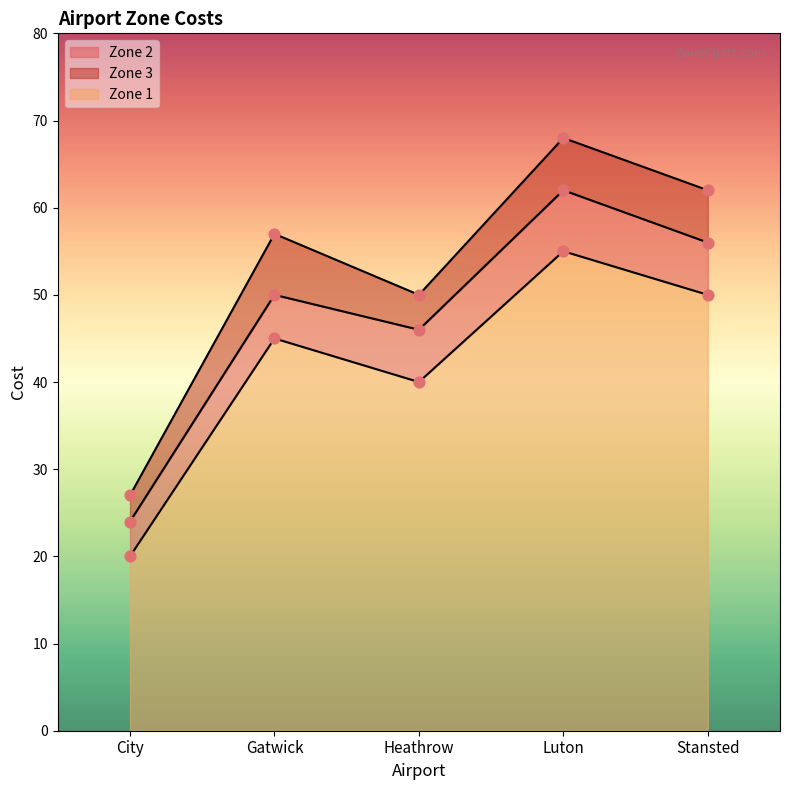

Which series contains the lowest Y value?

Zone 1